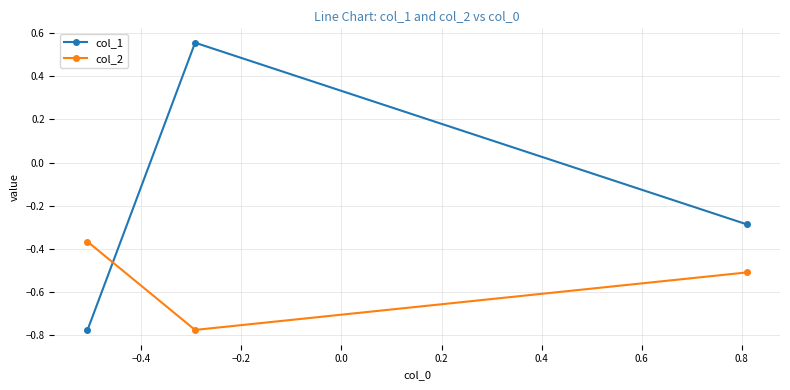

At how many categories does at least one series exceed 0?

1